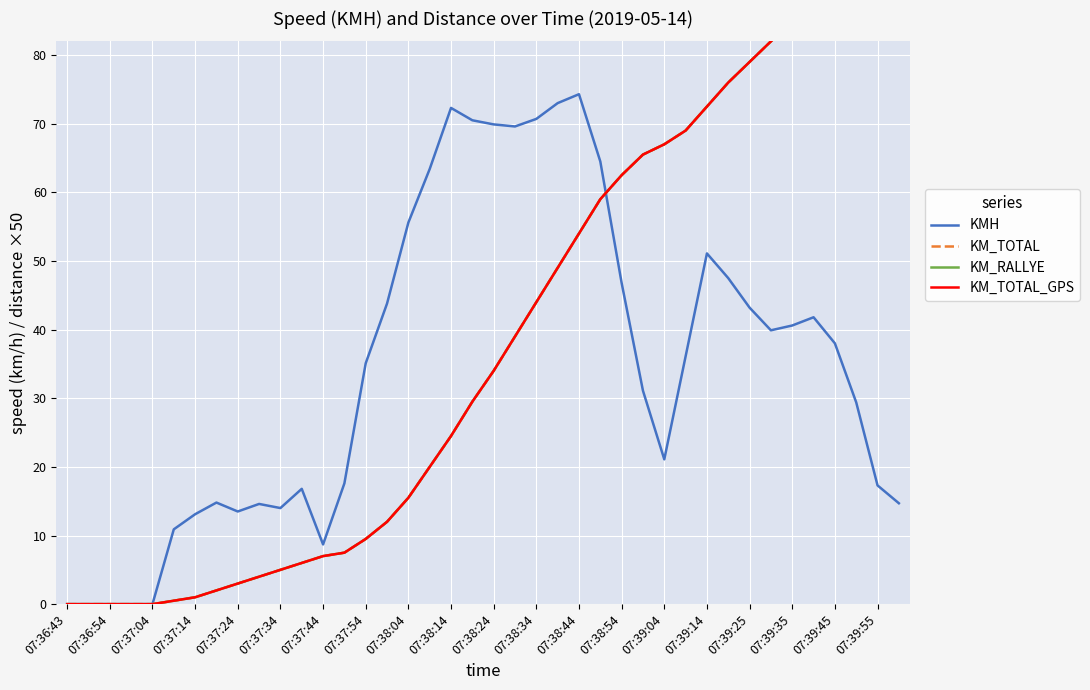

What is the difference between the highest and lowest values at 29?

32.9